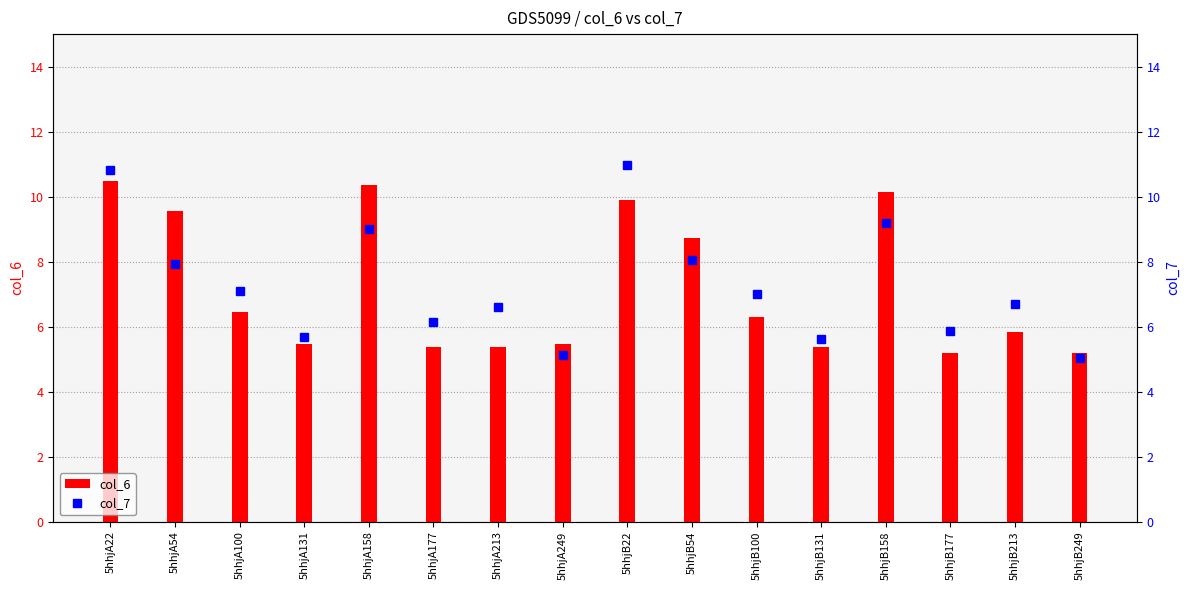

Reading left to right, transcribe all the data shown in this chart.

col_6: 10.5	9.6	6.4	5.5	10.3	5.4	5.4	5.5	9.9	8.7	6.3	5.4	10.1	5.2	5.8	5.2
col_7: 10.8	7.9	7.1	5.7	9.0	6.1	6.6	5.1	11.0	8.1	7.0	5.6	9.2	5.9	6.7	5.0